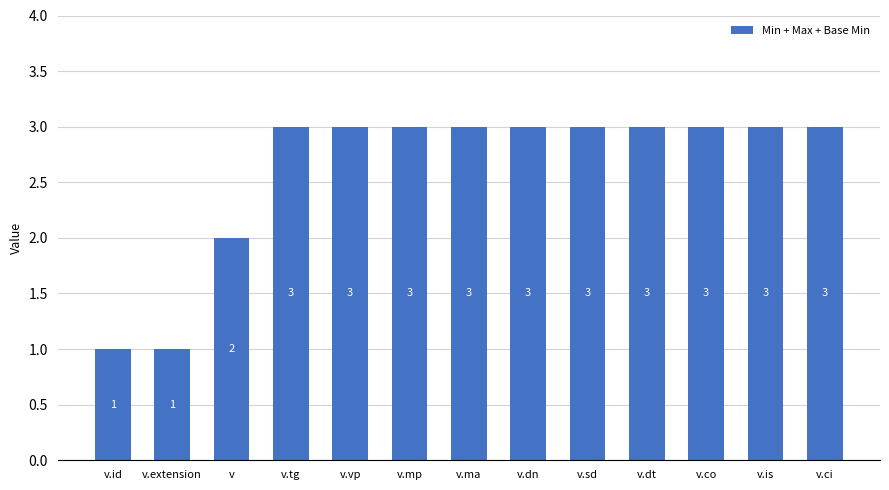

What is the difference between the maximum and minimum values?

2